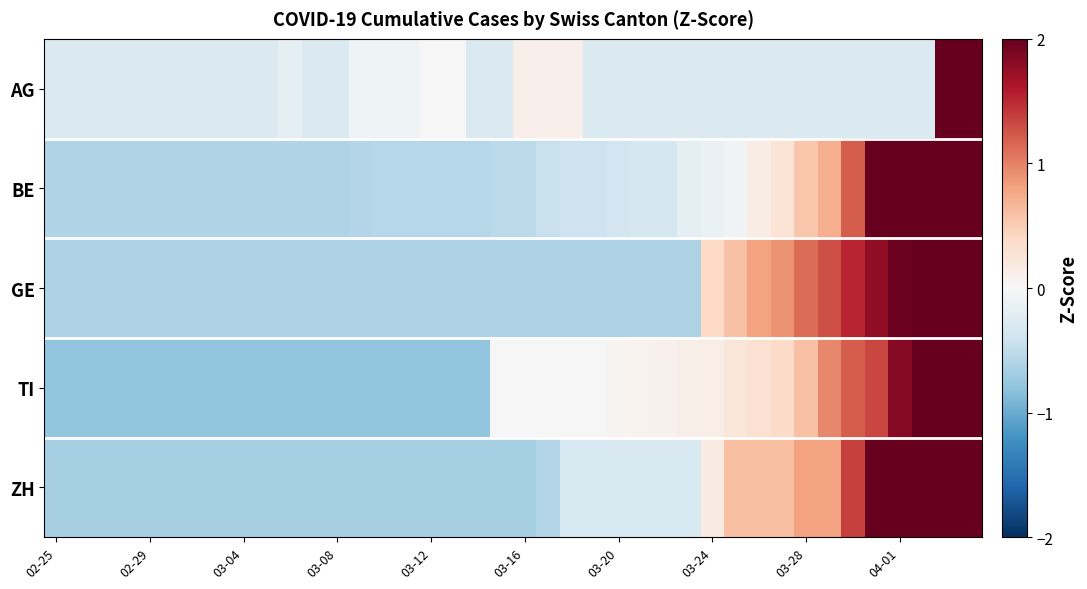

How many categories are shown in the chart?

40